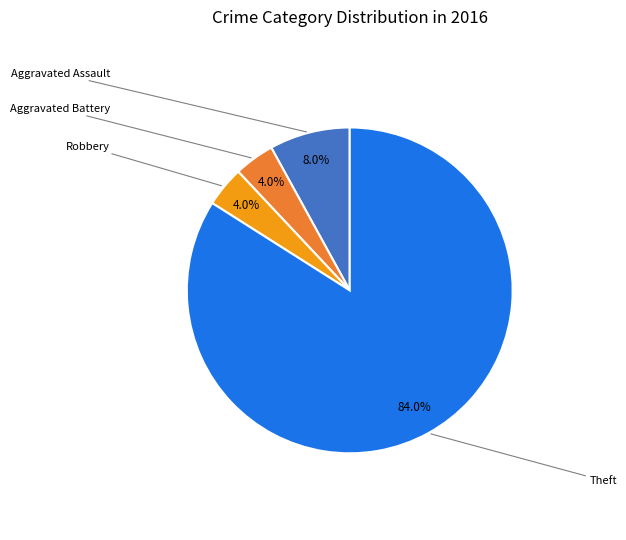

Is there any slice that represents more than half of the pie?

Yes